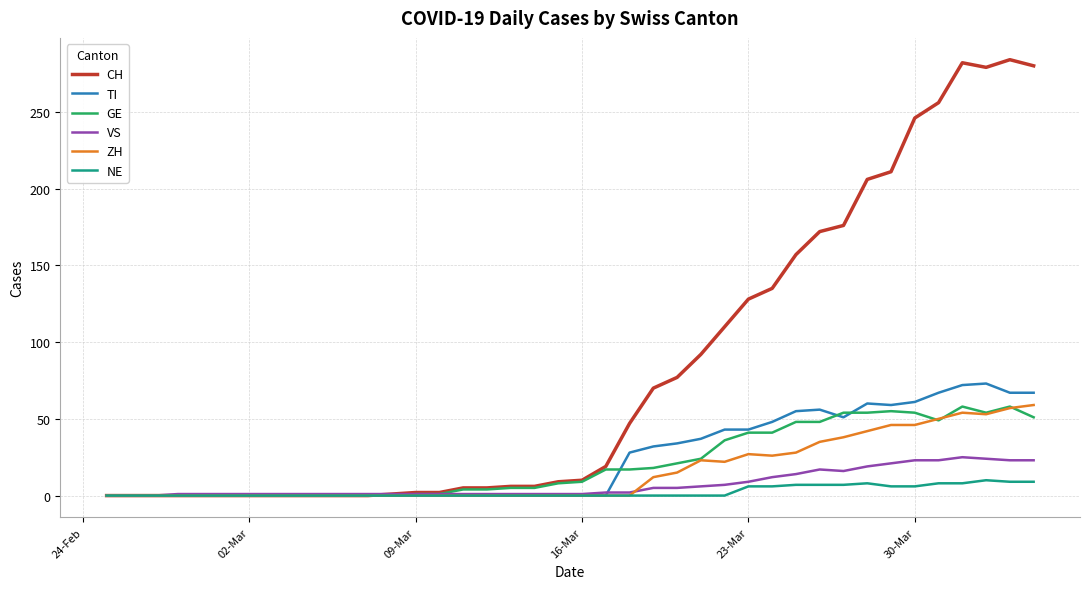

What is the difference between the second highest and second lowest values in the VS series?

24